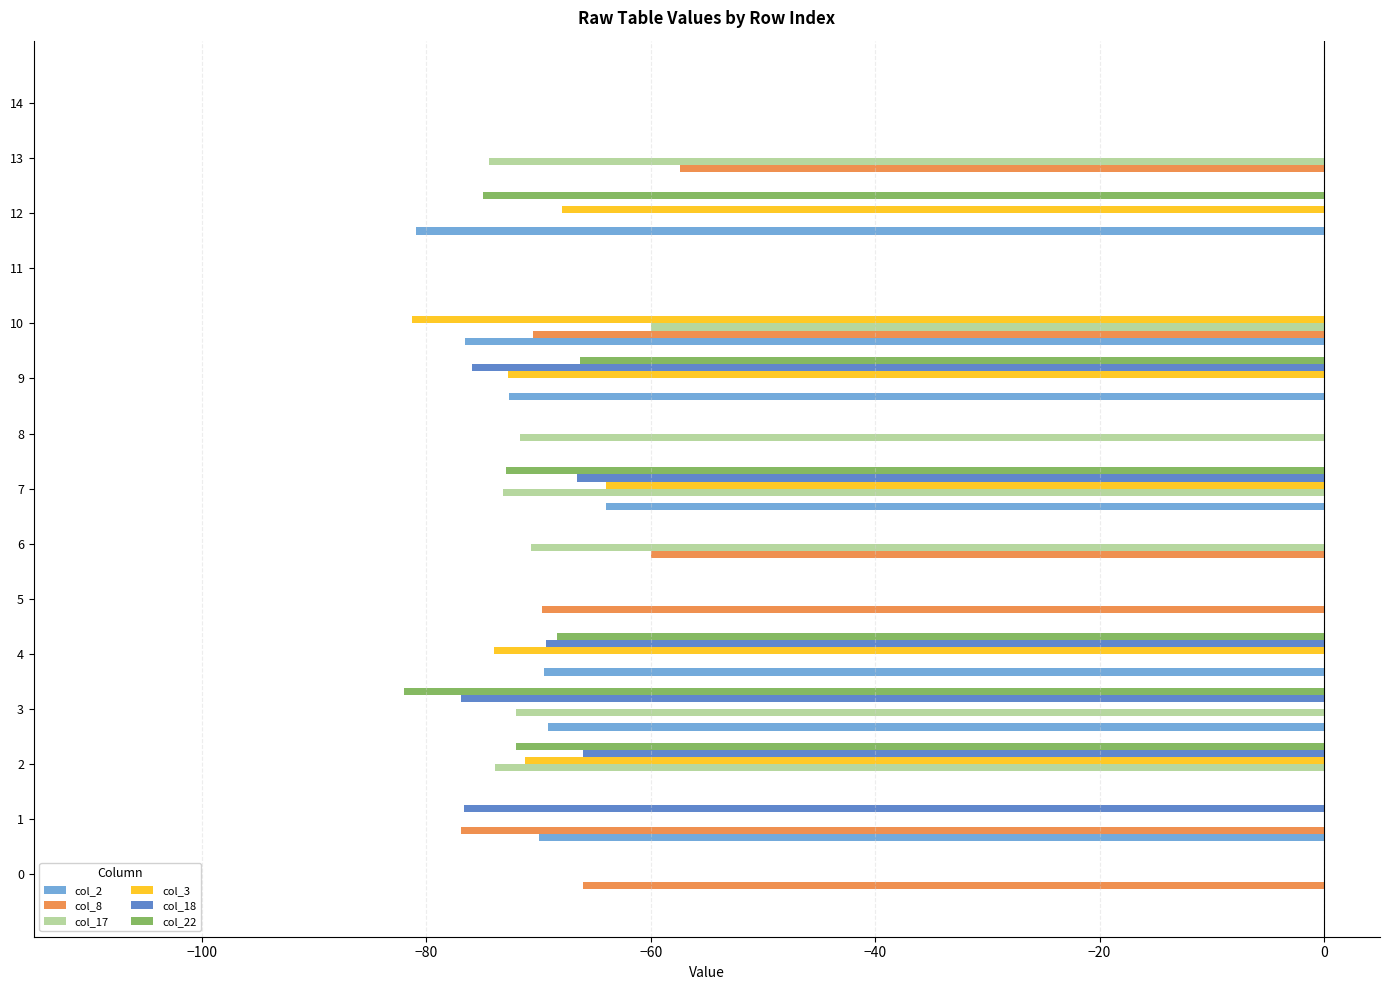

What is the difference between the col_22 values at 12 and 13?

74.9